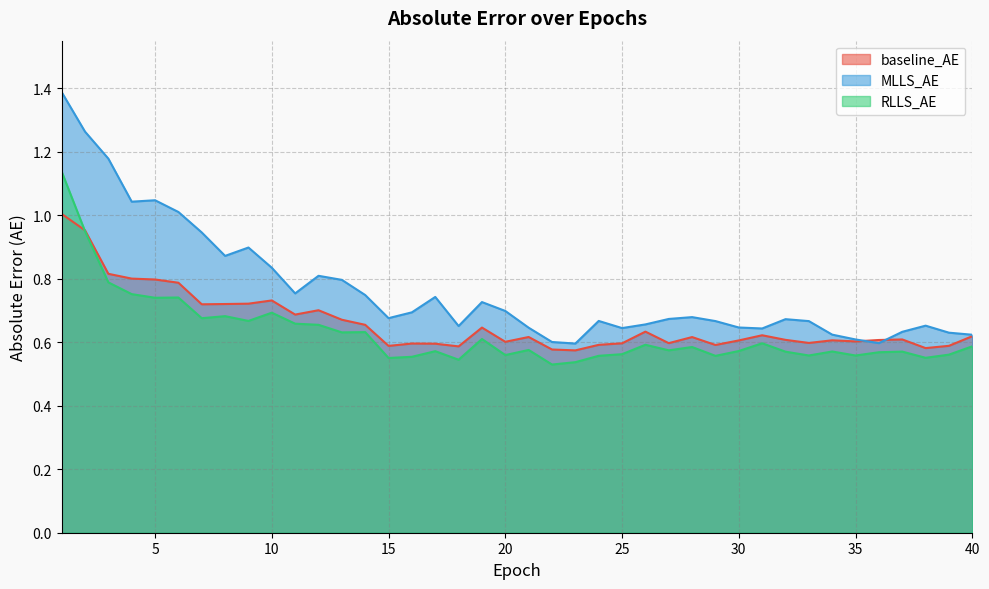

What is the sum of all baseline_AE values?

26.4